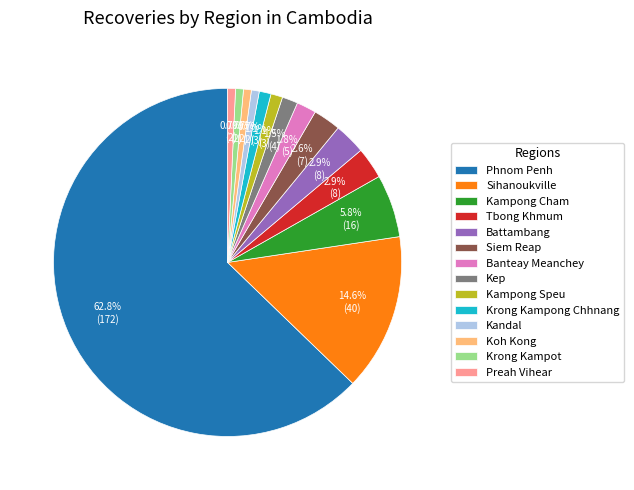

What is the ratio of the value at Banteay Meanchey to the value at Kep?

1.2